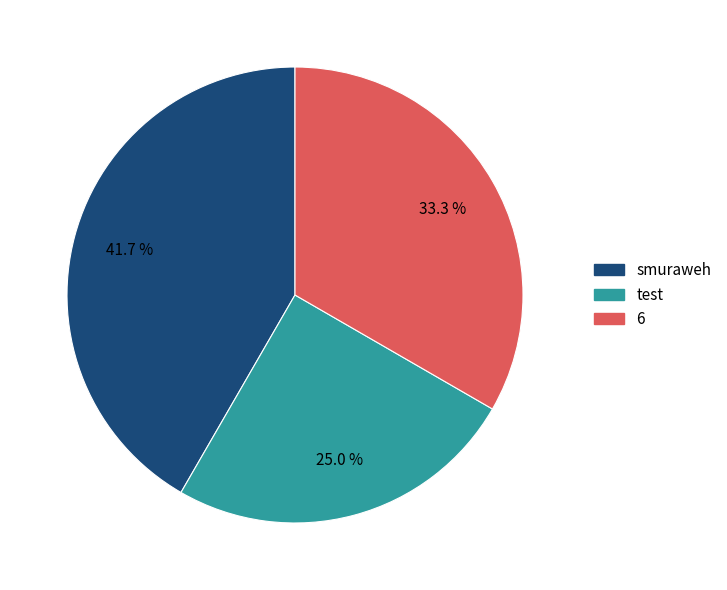

How many segments does this pie chart have?

3